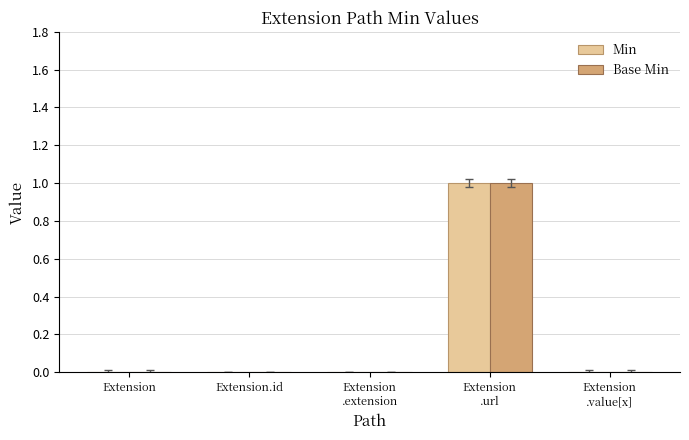

True or false: Min has a value of 0 at Extension.

True